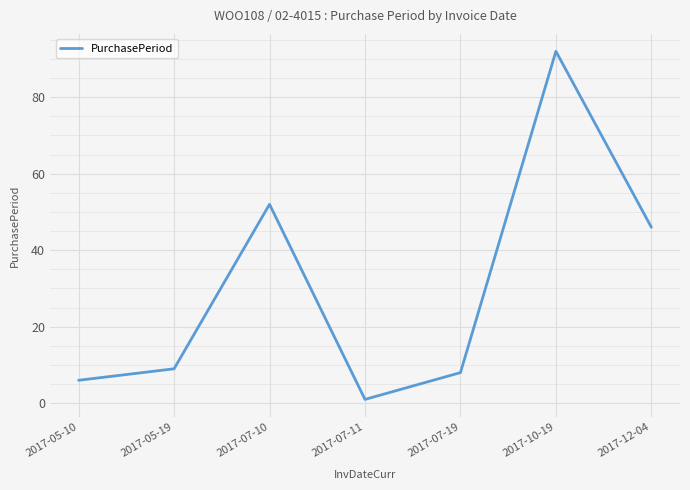

How many interior local peaks (higher than both neighbors) does the data have?

2